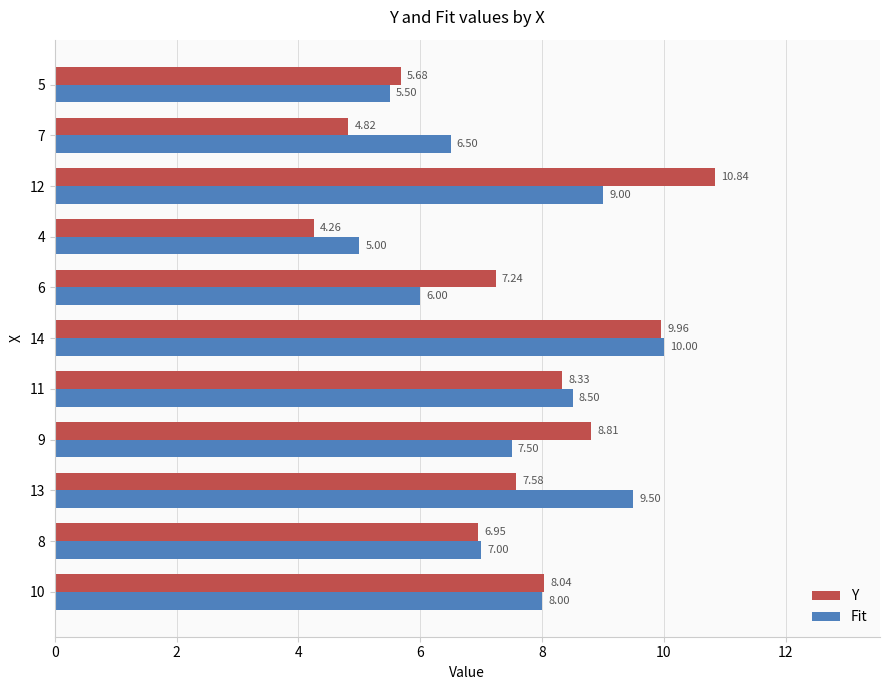

What is the difference between the maximum and minimum values in the Fit series?

5.0